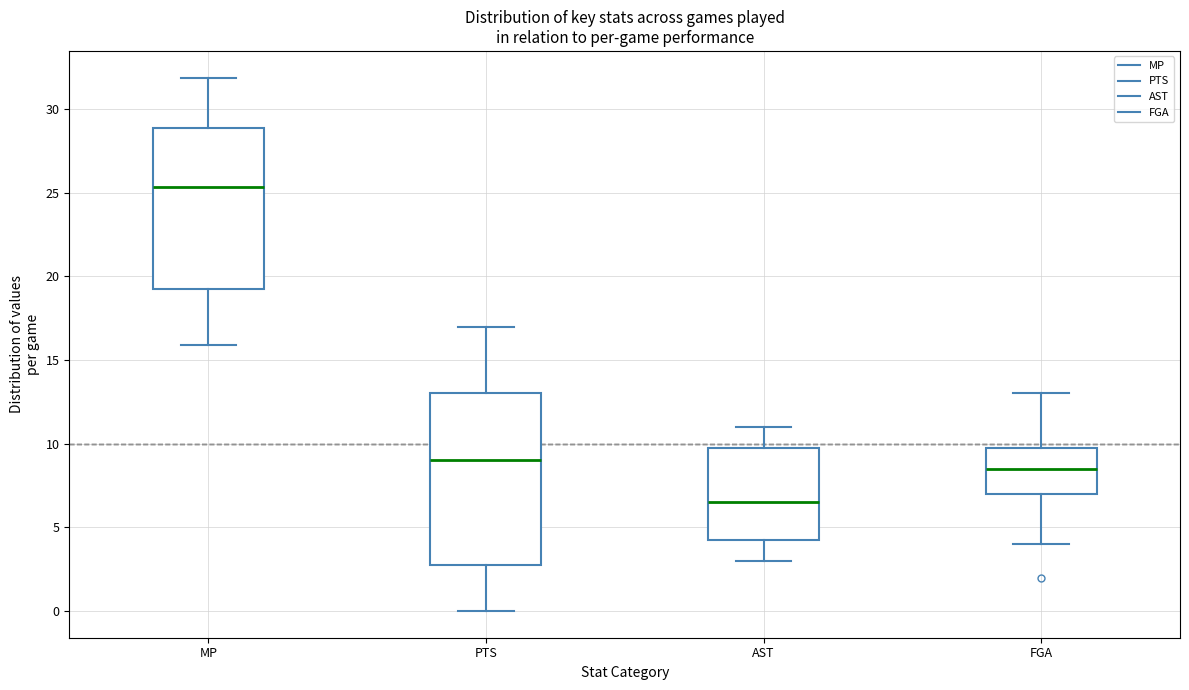

Which box's median line is the highest?

MP